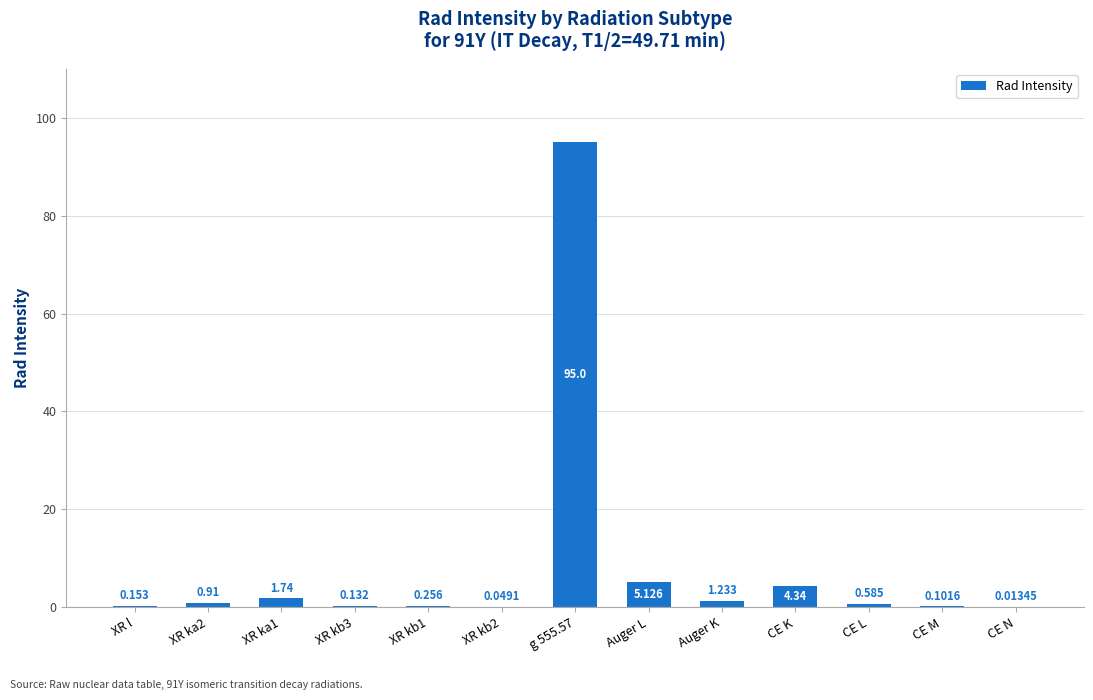

Where is the data nearest to the value 47?

Auger L